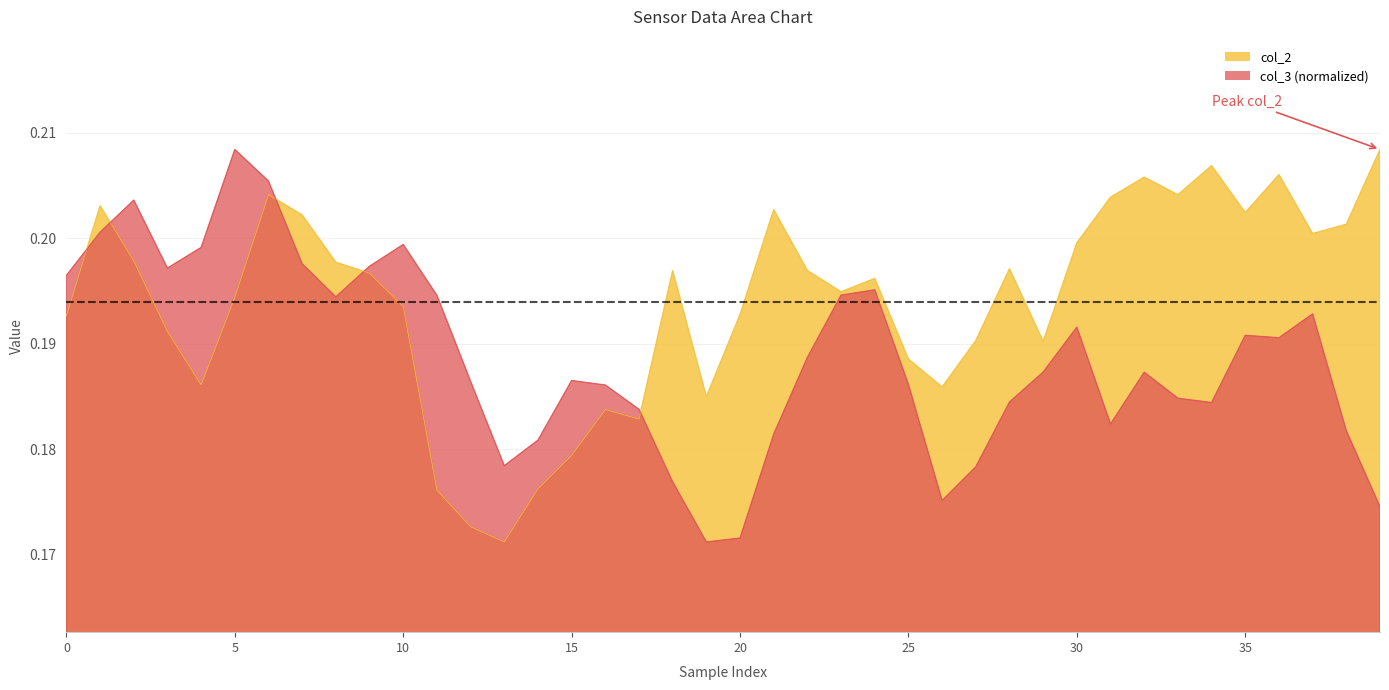

The col_3 series shows 0.2 at 17. True or false?

True